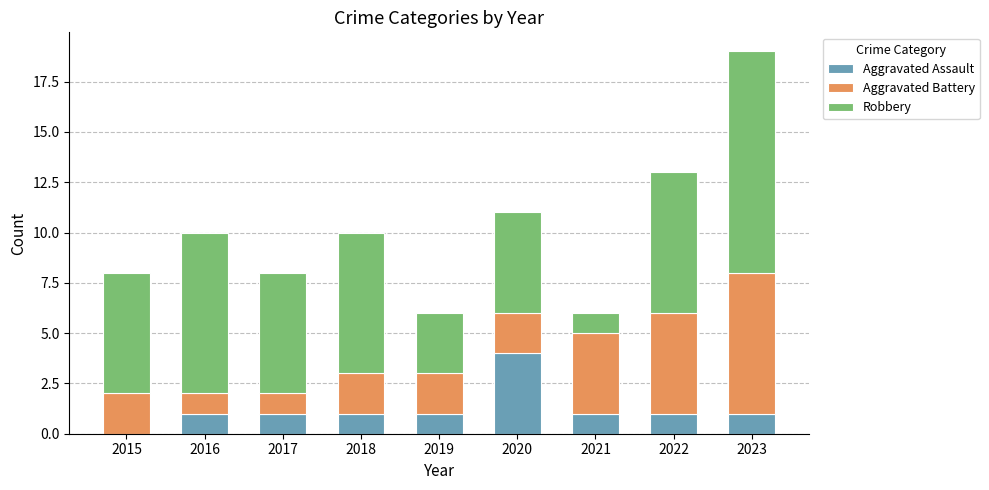

At which category is the sum across all series the highest?

2023